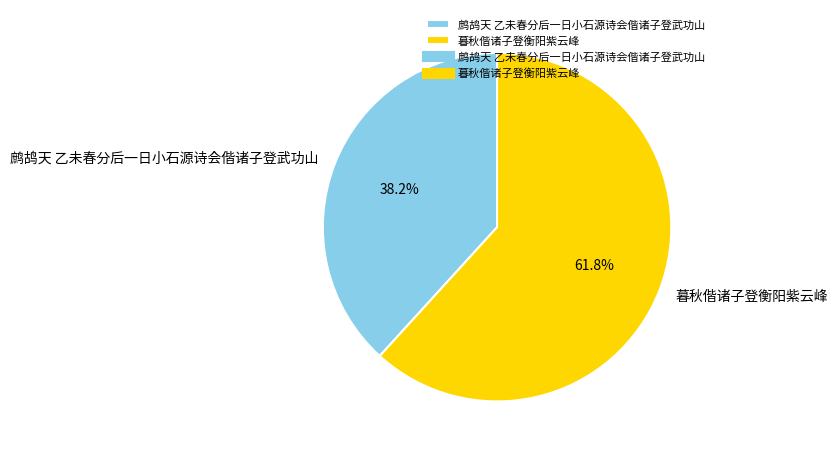

Is it true that 暮秋偕诸子登衡阳紫云峰 is 62% of the pie?

True